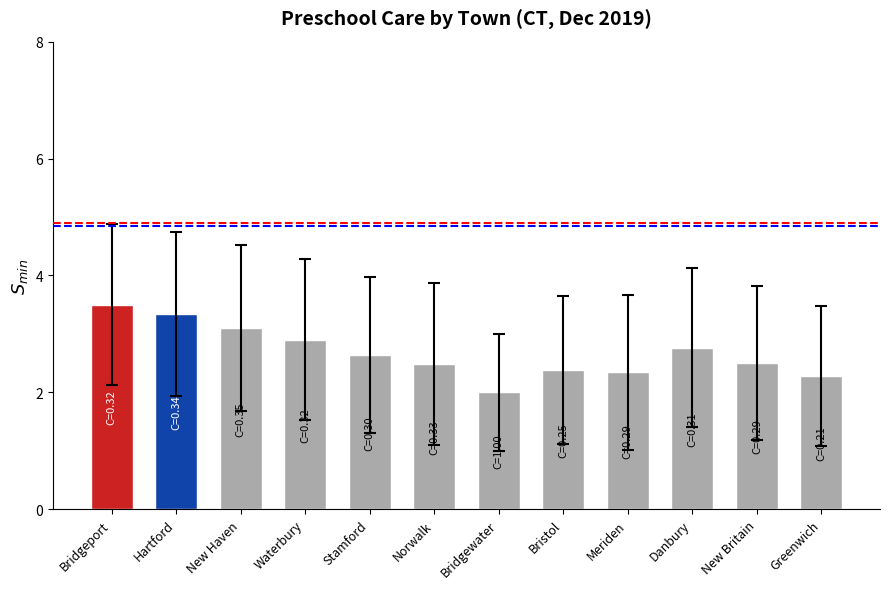

Approximately how many times larger is the value at Bristol compared to Hartford?

0.7